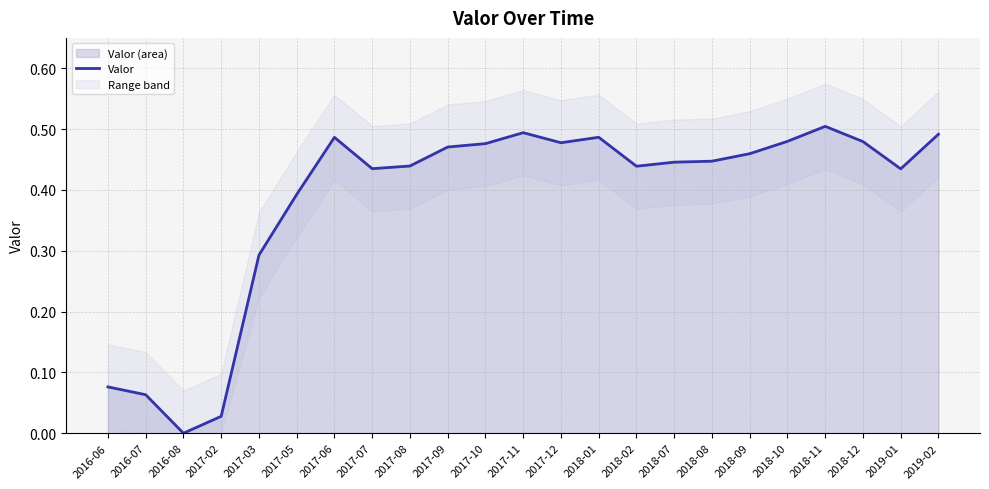

What is the change in value from 2016-07 to 2017-05?

+0.3